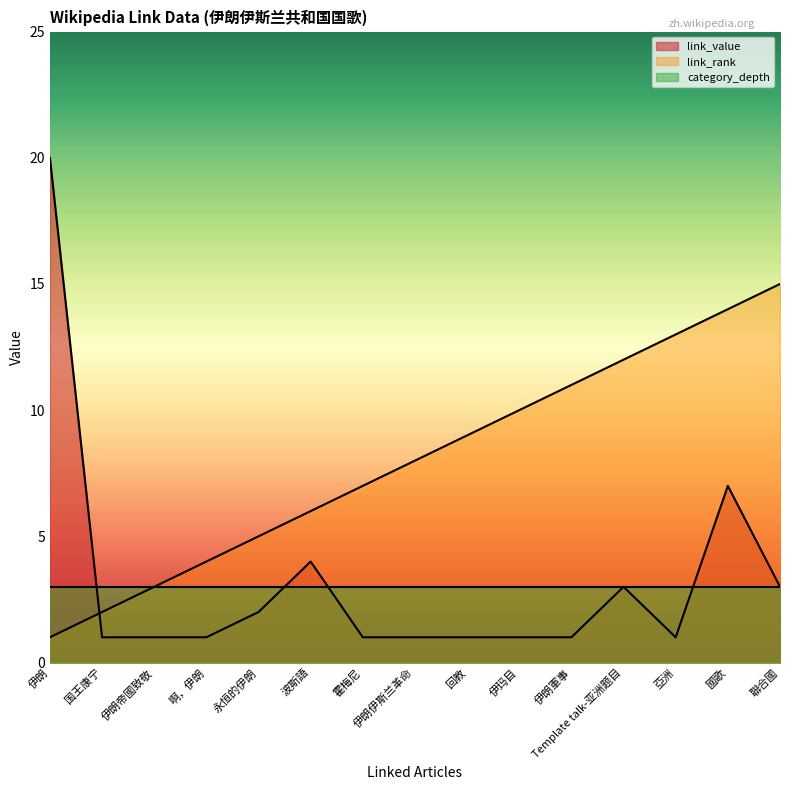

What is the difference between the highest and lowest values at 波斯語?

3